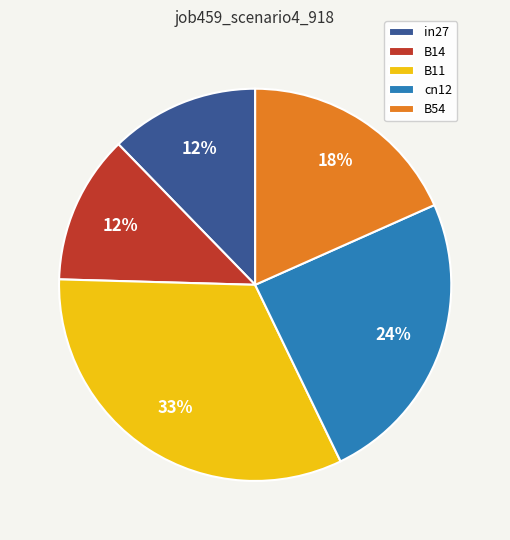

Count the number of slices in the pie.

5